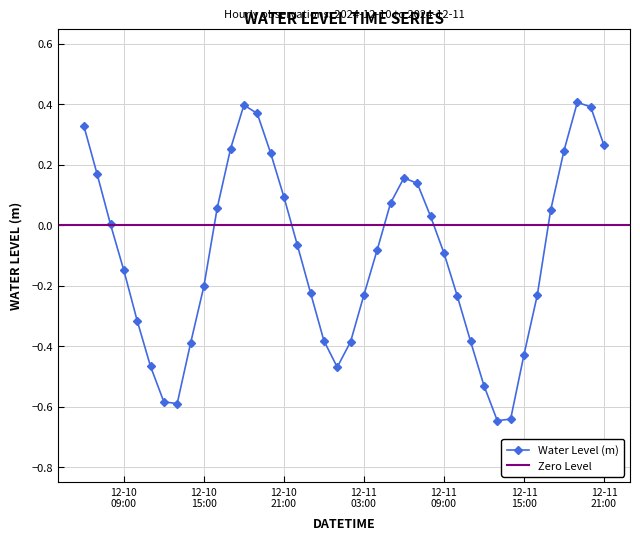

How many values are above zero?

18